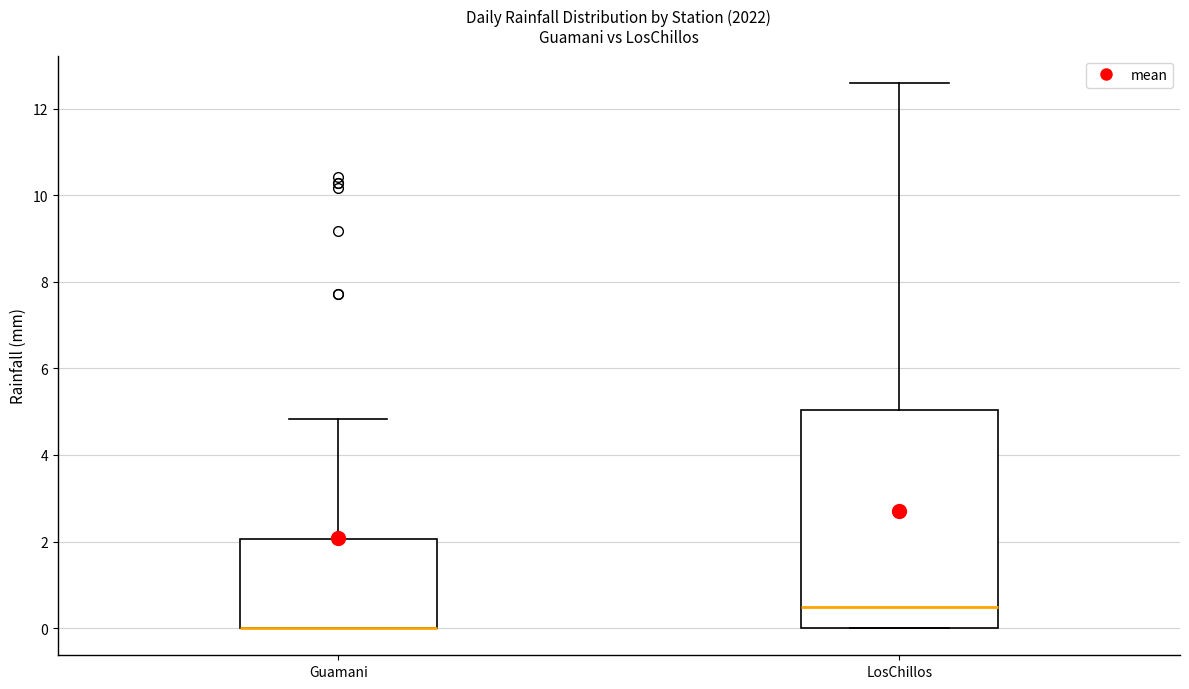

Reading left to right, read every box against the y-axis: the position of its median line, the range the box covers, and the ends of its whiskers. The values are not printed on the chart, so give them approximately, as read against the axis.

Guamani: median 0.0 (drawn on the box's lower edge), box 0.0 to 2.0, whiskers 0.0 to 4.8
LosChillos: median 0.4, box 0.0 to 5.0, whiskers 0.0 to 12.6